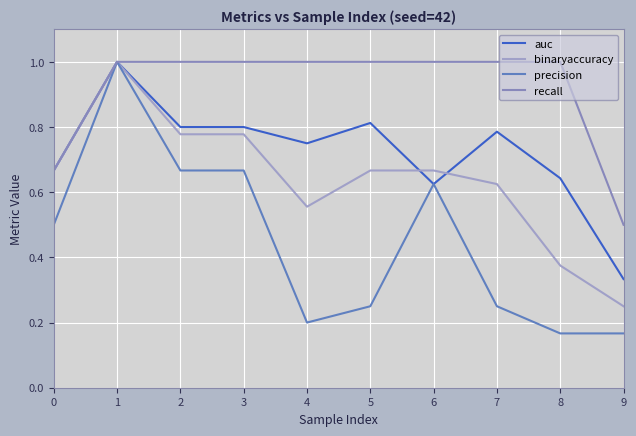

Which series has the largest total across all categories?

recall